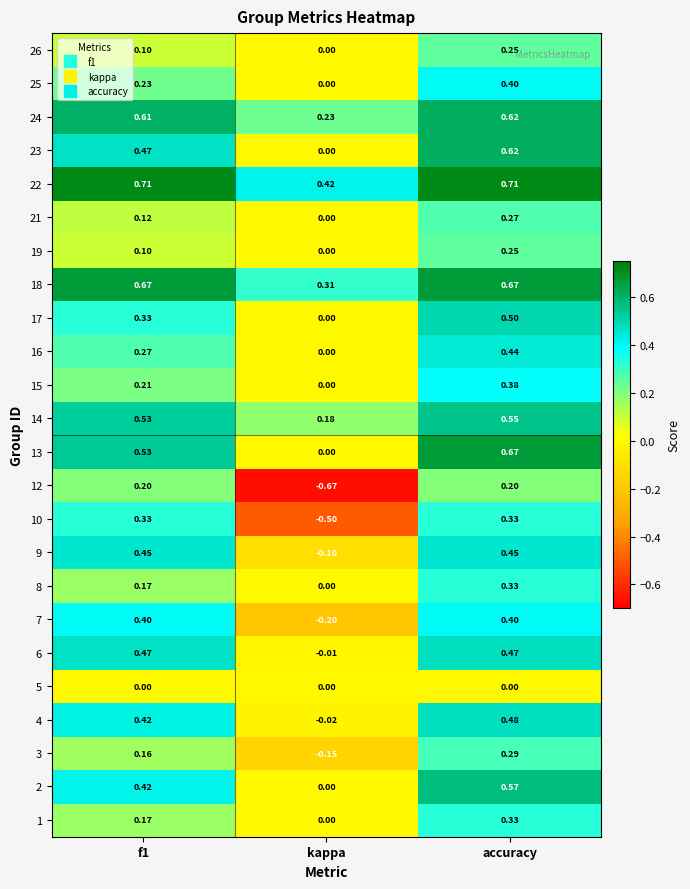

Where is 13 nearest to the value 0?

kappa